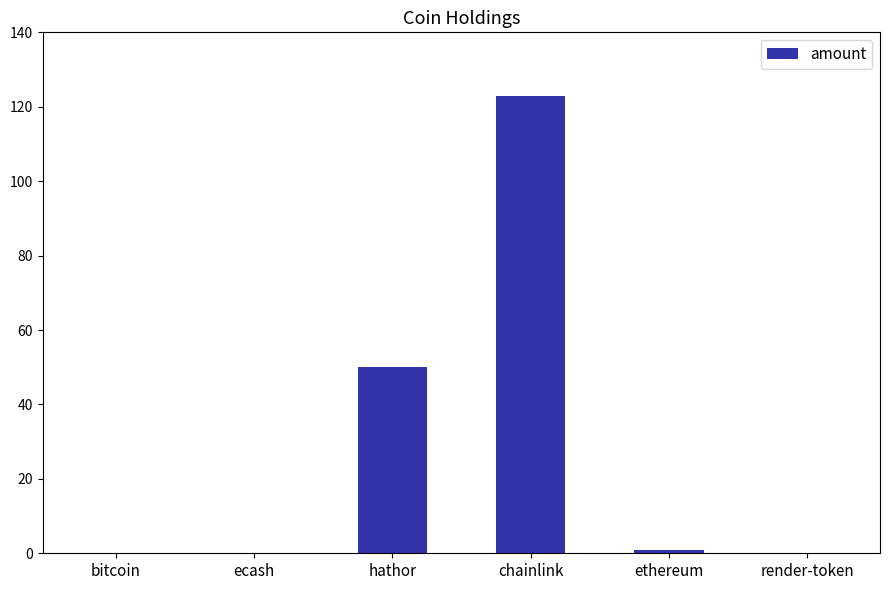

At which category does the chart reach its peak across all series?

chainlink